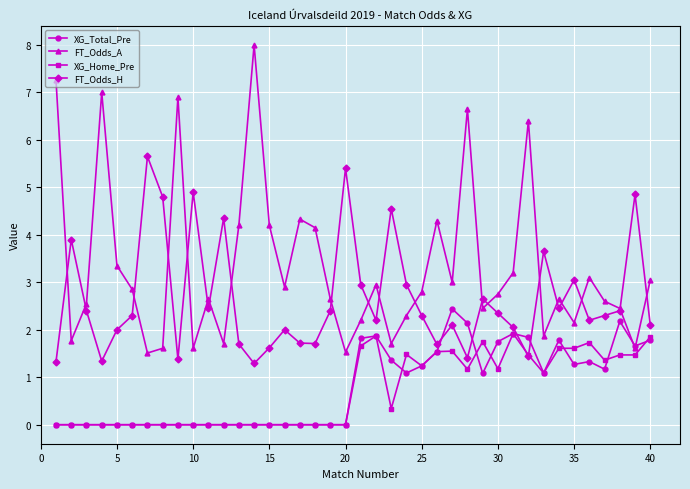

How many times do FT_Odds_H and XG_Total_Pre cross each other?

4